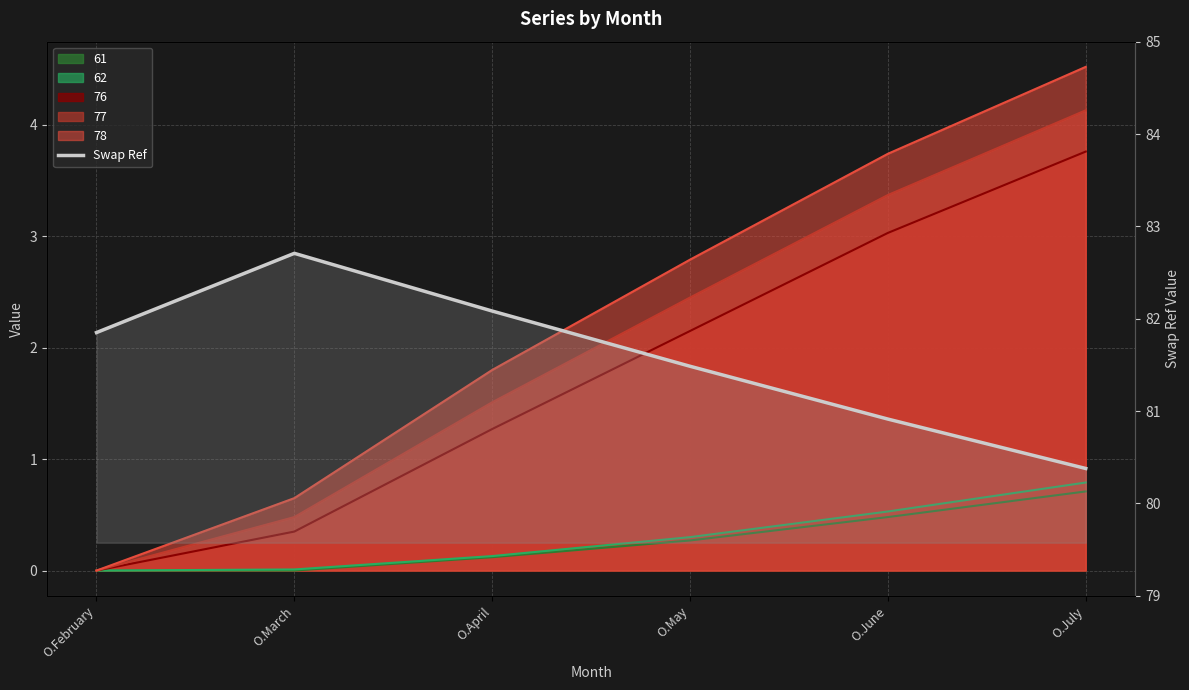

How many data points does each series have?

6